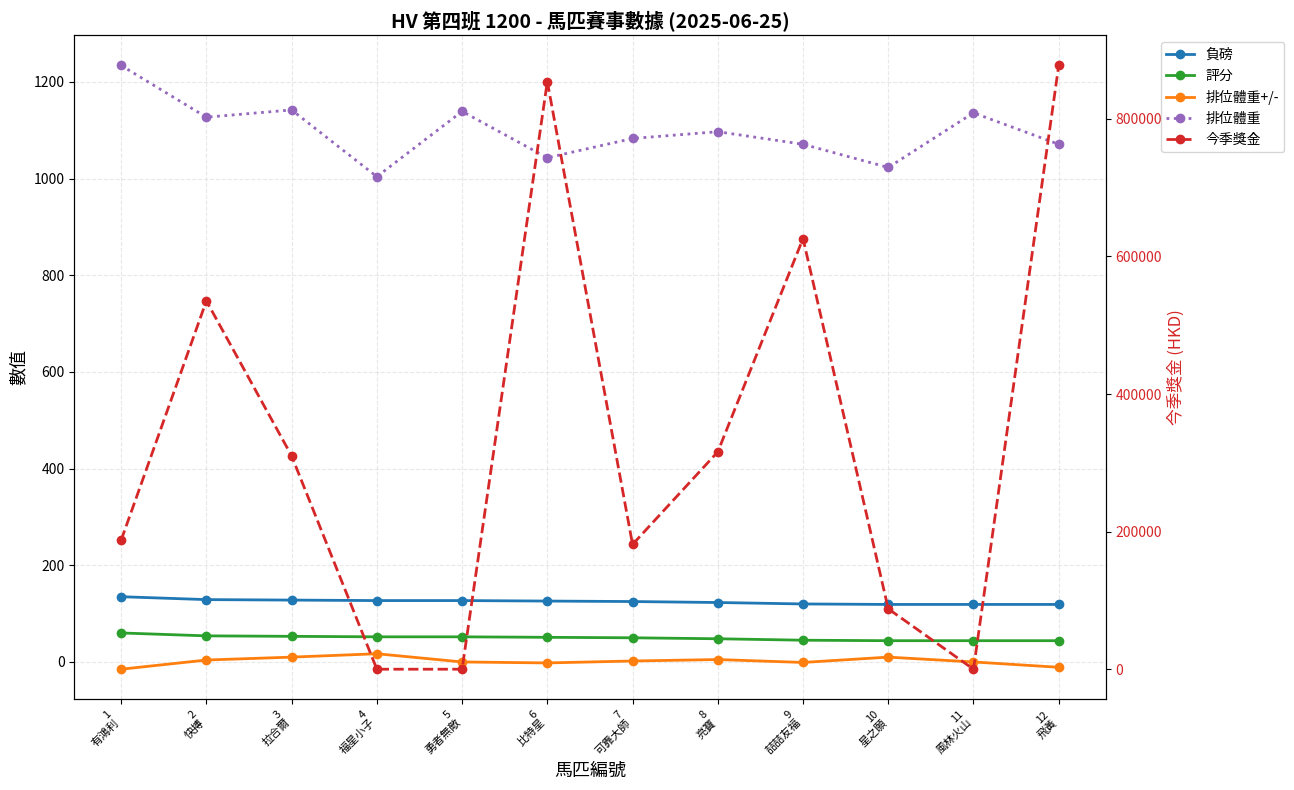

Does the chart display data point markers on the line(s)?

Yes